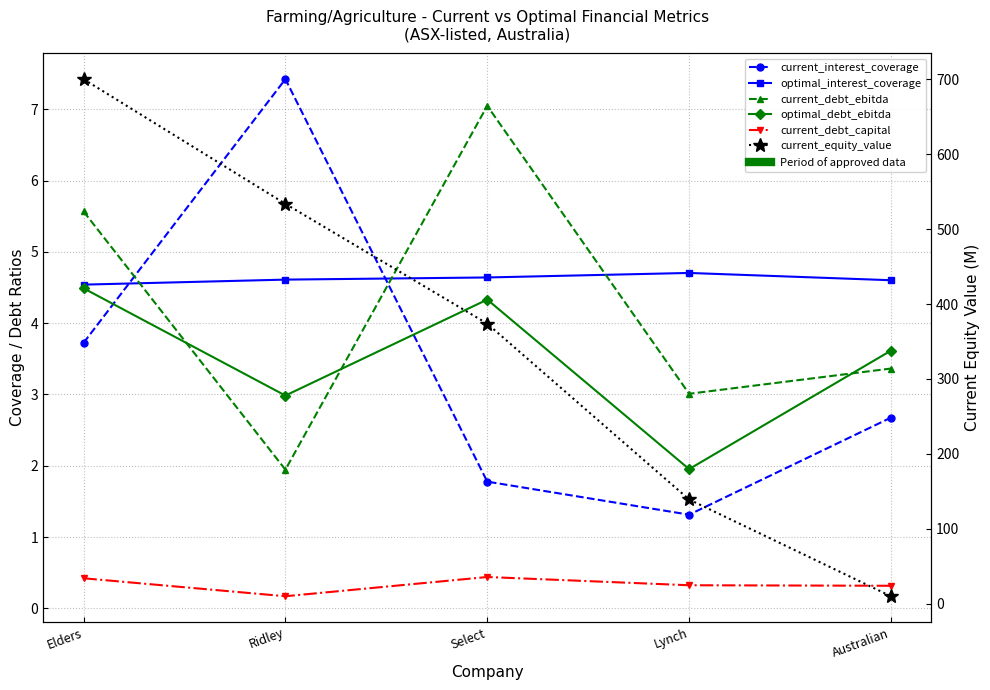

Reading right to left, extract all data points from this chart.

current_interest_coverage: 2.7	1.3	1.8	7.4	3.7
optimal_interest_coverage: 4.6	4.7	4.6	4.6	4.5
current_debt_ebitda: 3.4	3.0	7.0	1.9	5.6
optimal_debt_ebitda: 3.6	2.0	4.3	3.0	4.5
current_debt_capital: 0.3	0.3	0.4	0.2	0.4
current_equity_value: 9.8	139.0	373.8	533.8	700.3